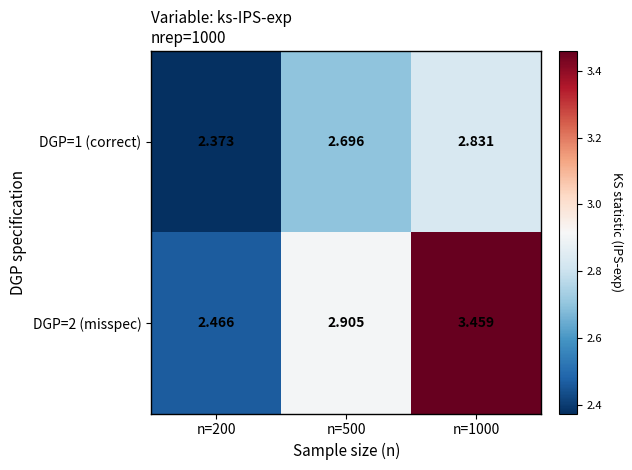

Is the value of DGP=2 (misspec) at n=1000 greater than the value of DGP=1 (correct) at n=200?

Yes